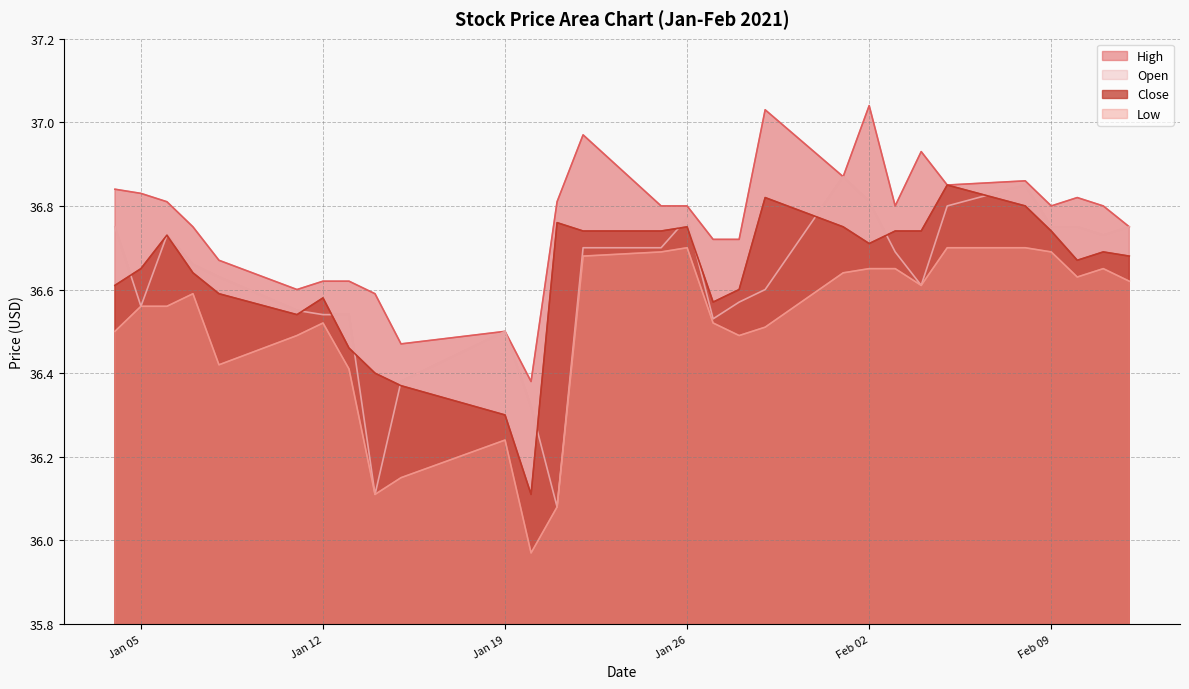

The value of Open at 2021-01-28 is 36.6. True or false?

True